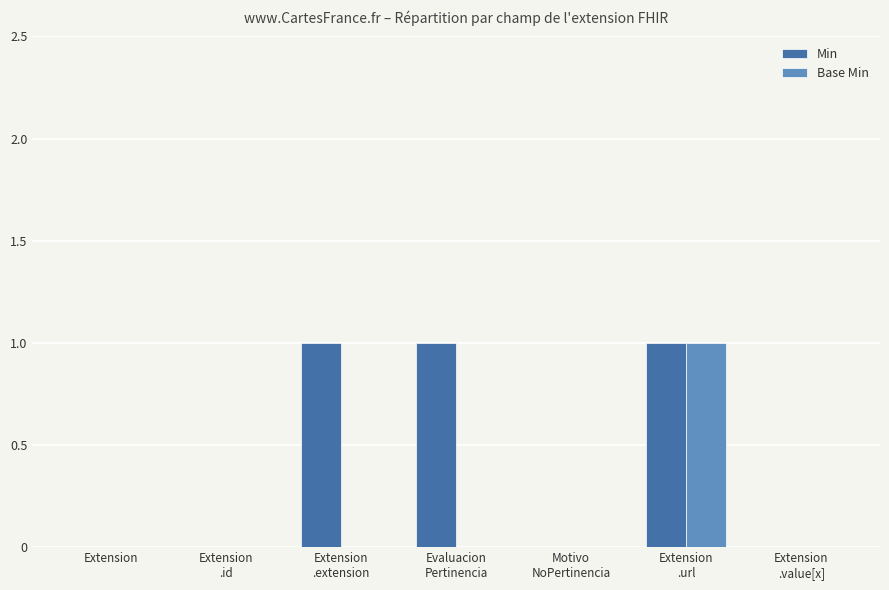

Is it true that Min equals -1 at Extension?

False